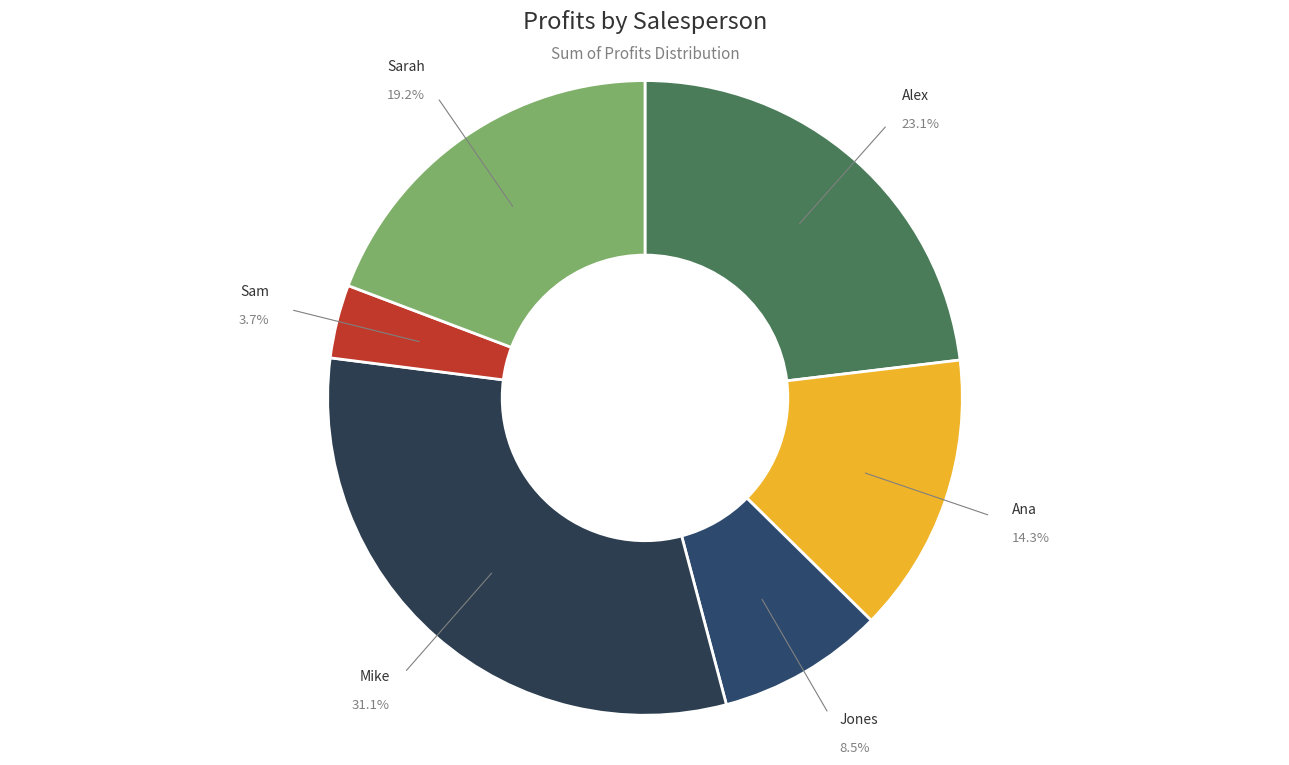

Which has a higher value, Mike or Ana?

Mike